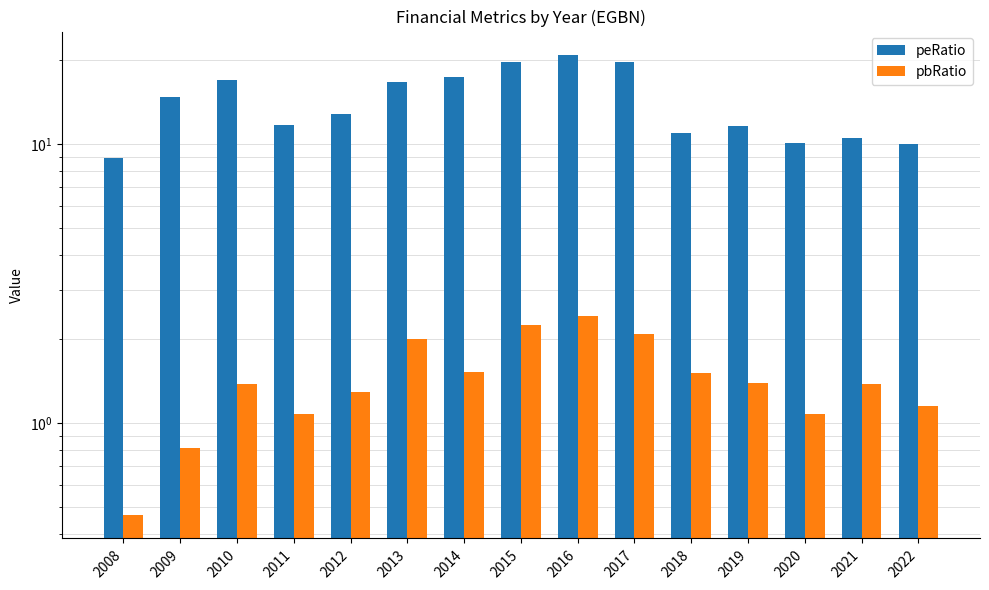

How many data points in pbRatio are less than 1?

2